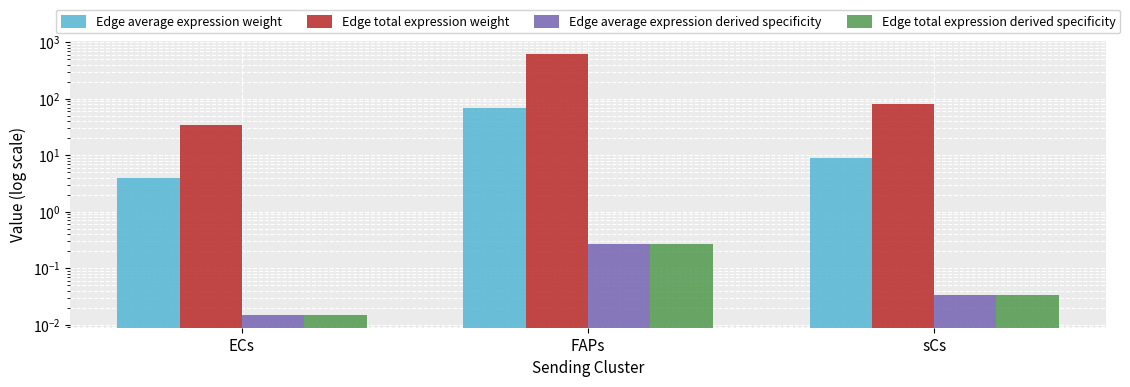

Reading left to right, extract all data points from this chart.

Edge average expression weight: ECs=3.9	FAPs=69.9	sCs=8.9
Edge total expression weight: ECs=35.1	FAPs=629.2	sCs=80.0
Edge average expression derived specificity: ECs=0.0	FAPs=0.3	sCs=0.0
Edge total expression derived specificity: ECs=0.0	FAPs=0.3	sCs=0.0